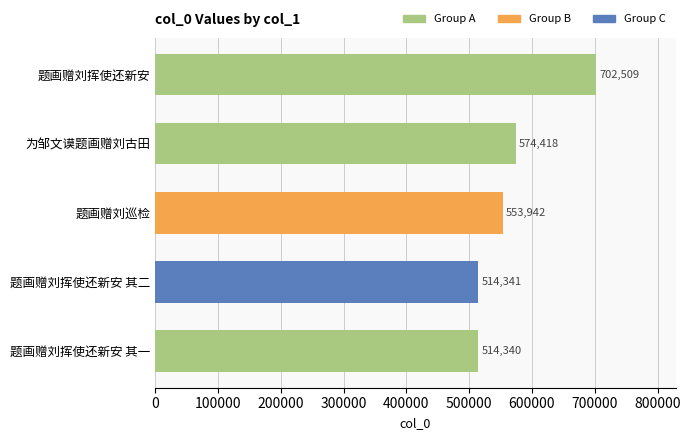

How many values are below 553942?

2